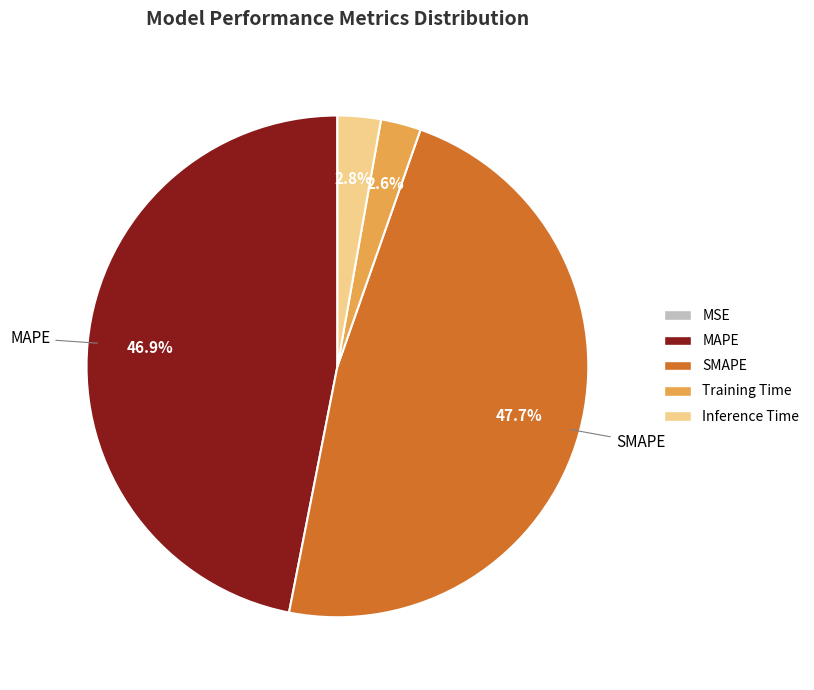

Which category has the biggest portion of the pie?

SMAPE